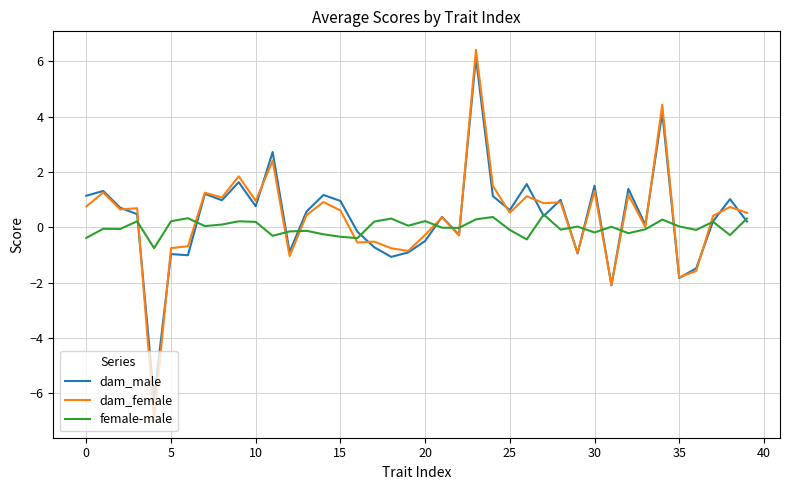

What is the minimum value for female-male?

-0.8